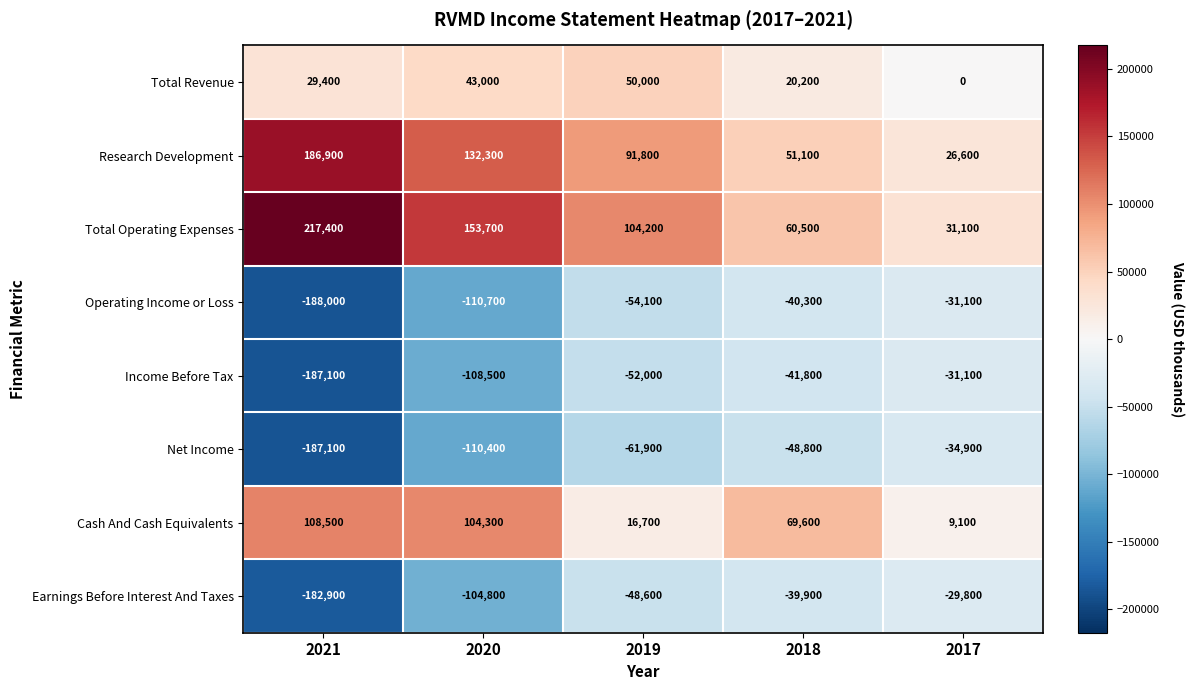

Which series changed the most between 2021 and 2019?

Income Before Tax